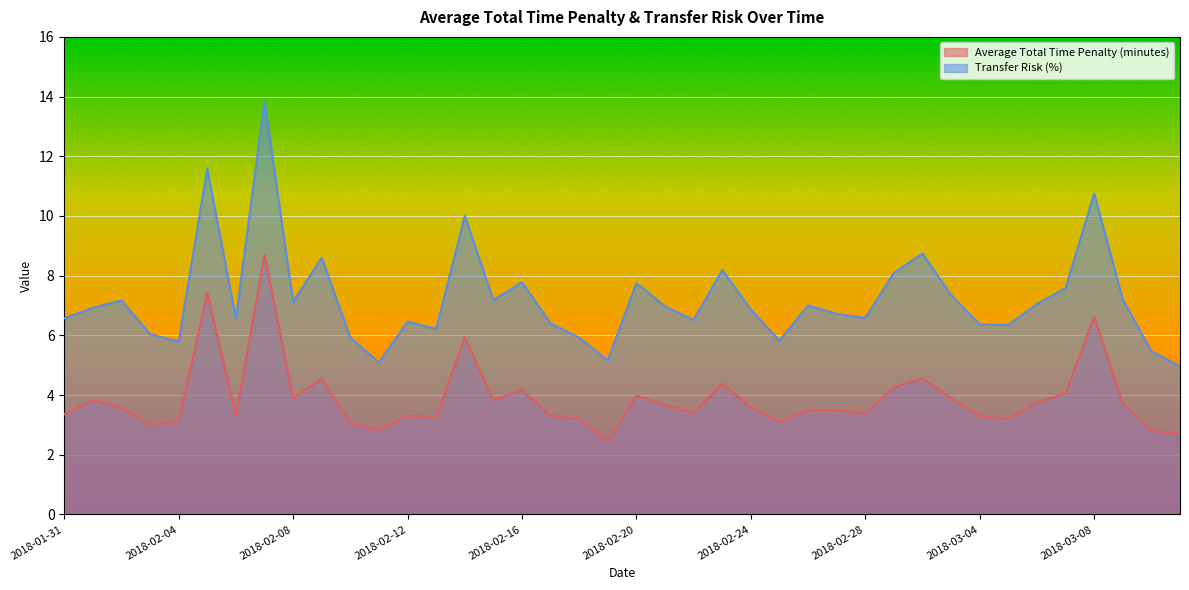

What is the difference between the maximum and minimum values in the Average Total Time Penalty (minutes) series?

6.3